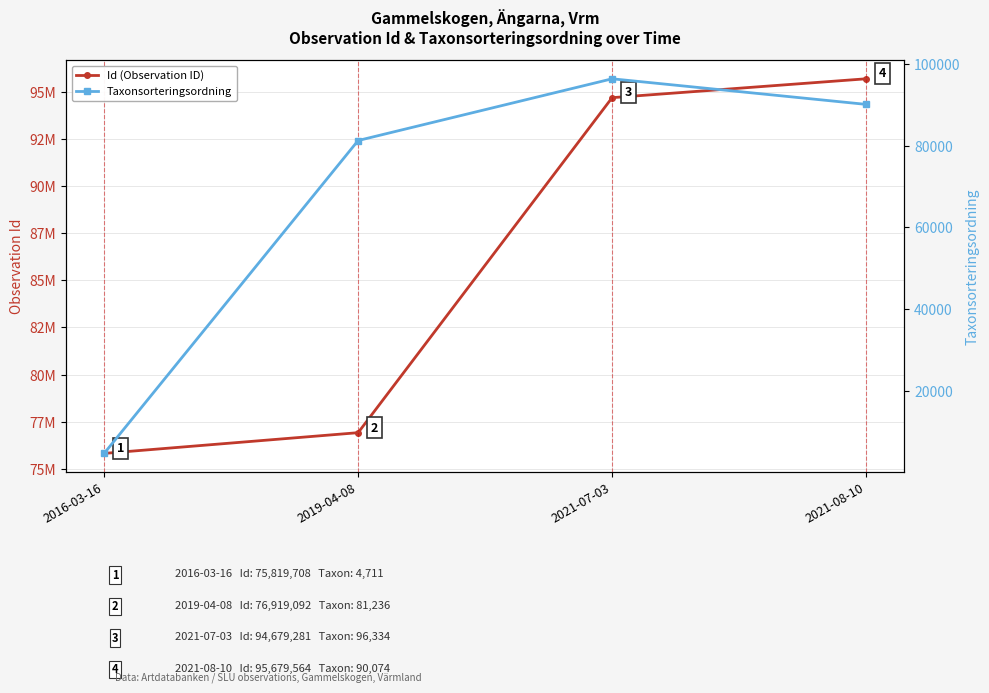

Is the value of Id (Observation ID) at 2019-04-08 greater than the value of Taxonsorteringsordning at 2021-07-03?

Yes